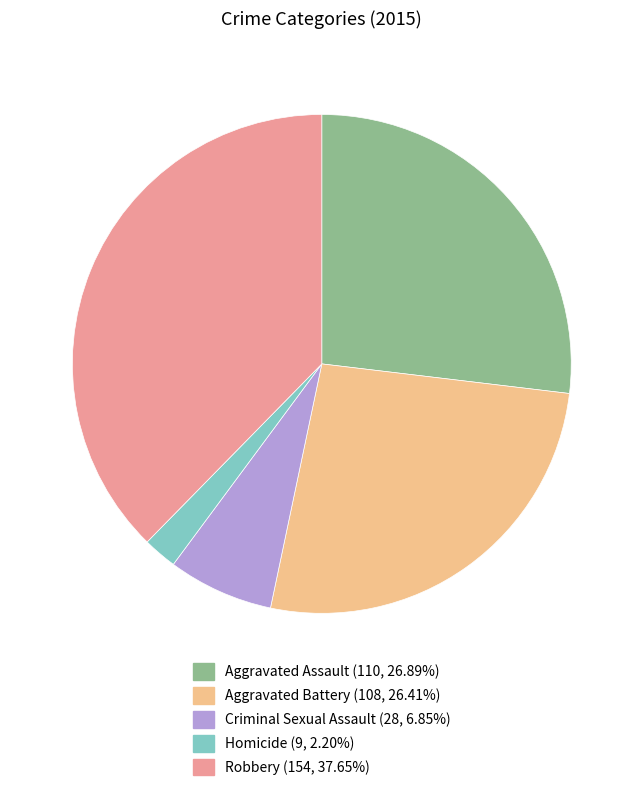

Is the sum of Robbery and Aggravated Battery greater than half?

Yes